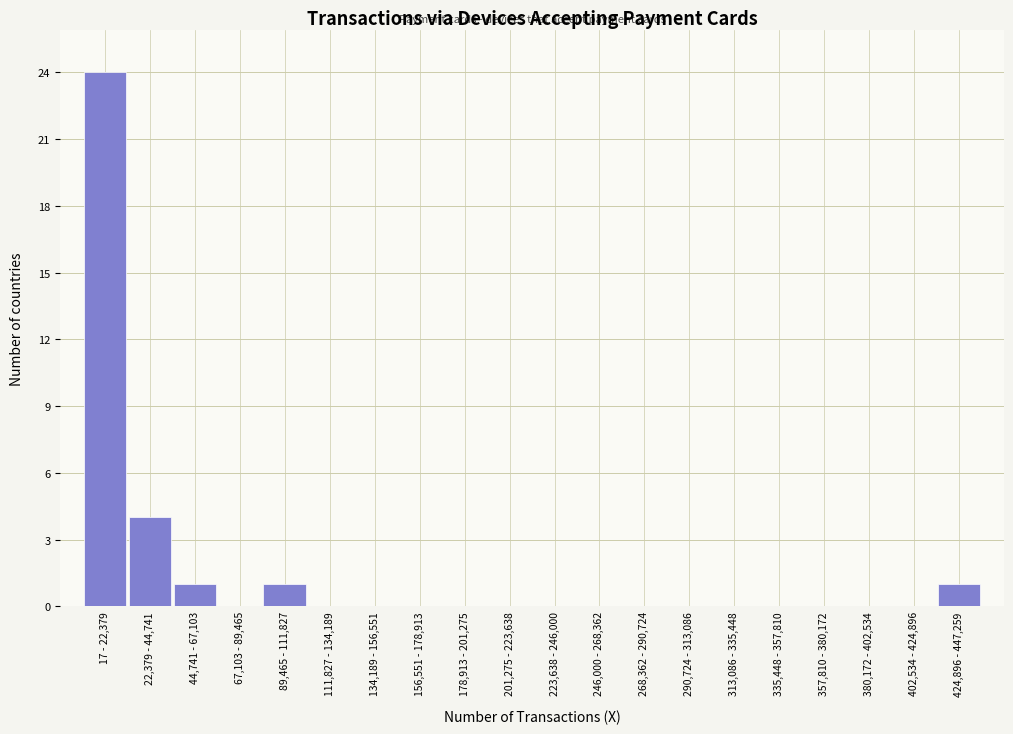

Reading left to right, transcribe all the data shown in this chart.

17 - 22,379=24	22,379 - 44,741=4	44,741 - 67,103=1	67,103 - 89,465=0	89,465 - 111,827=1	111,827 - 134,189=0	134,189 - 156,551=0	156,551 - 178,913=0	178,913 - 201,275=0	201,275 - 223,638=0	223,638 - 246,000=0	246,000 - 268,362=0	268,362 - 290,724=0	290,724 - 313,086=0	313,086 - 335,448=0	335,448 - 357,810=0	357,810 - 380,172=0	380,172 - 402,534=0	402,534 - 424,896=0	424,896 - 447,259=1